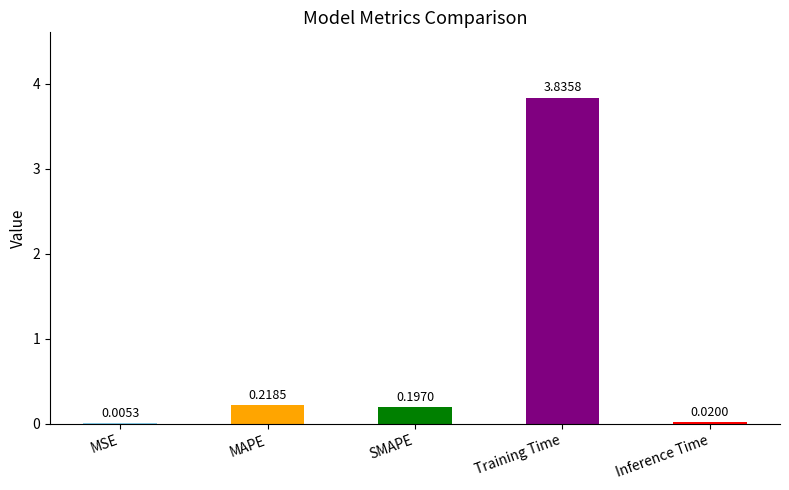

Which label corresponds to the largest value in the chart?

Training Time